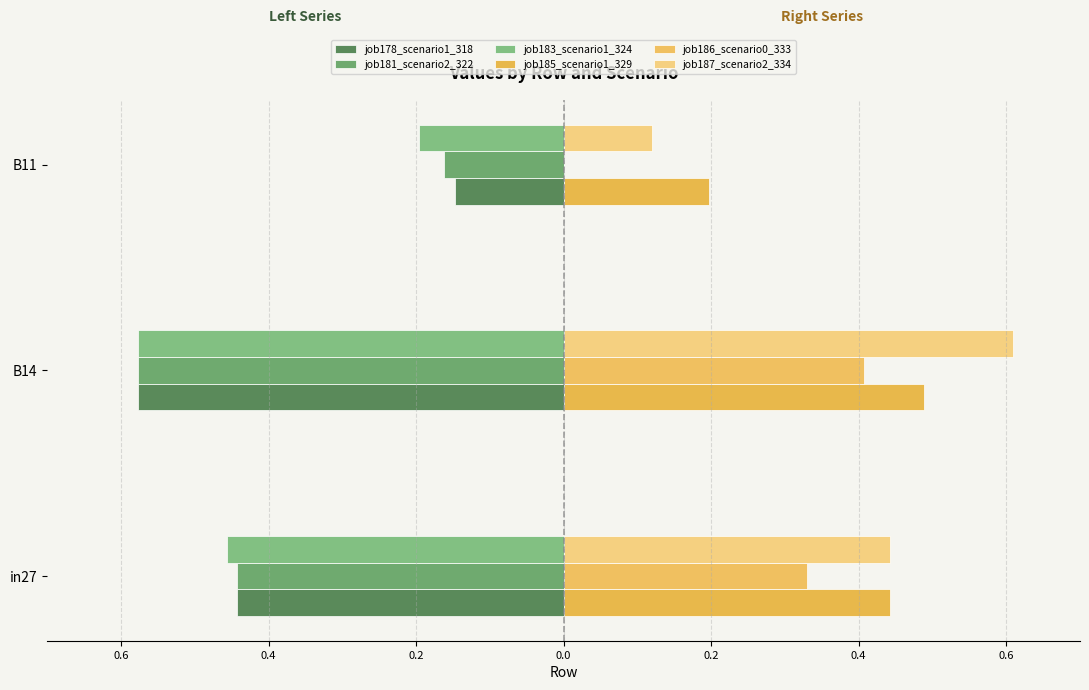

Which series has the largest range (max minus min)?

job187_scenario2_334